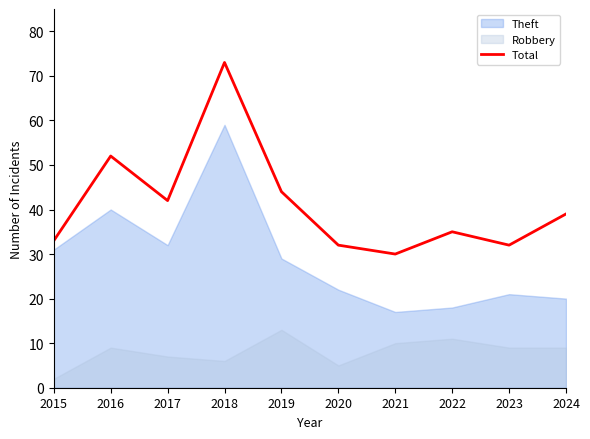

Rank the categories by value from lowest to highest.

2021, 2020, 2023, 2015, 2022, 2024, 2017, 2019, 2016, 2018